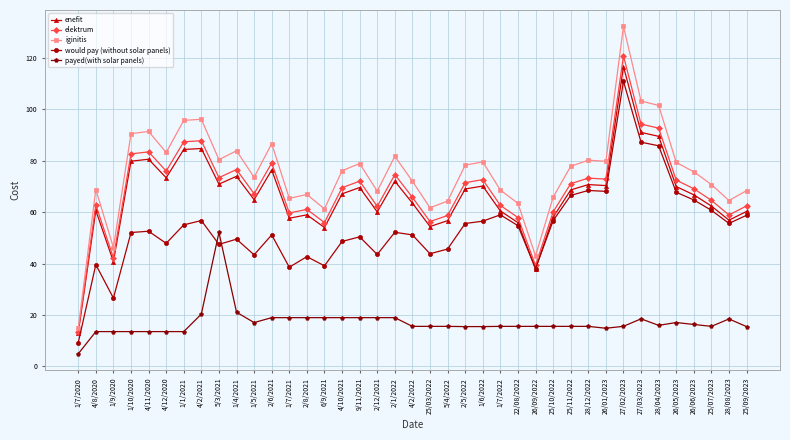

Is it true that enefit equals 82.3 at 2/8/2021?

False